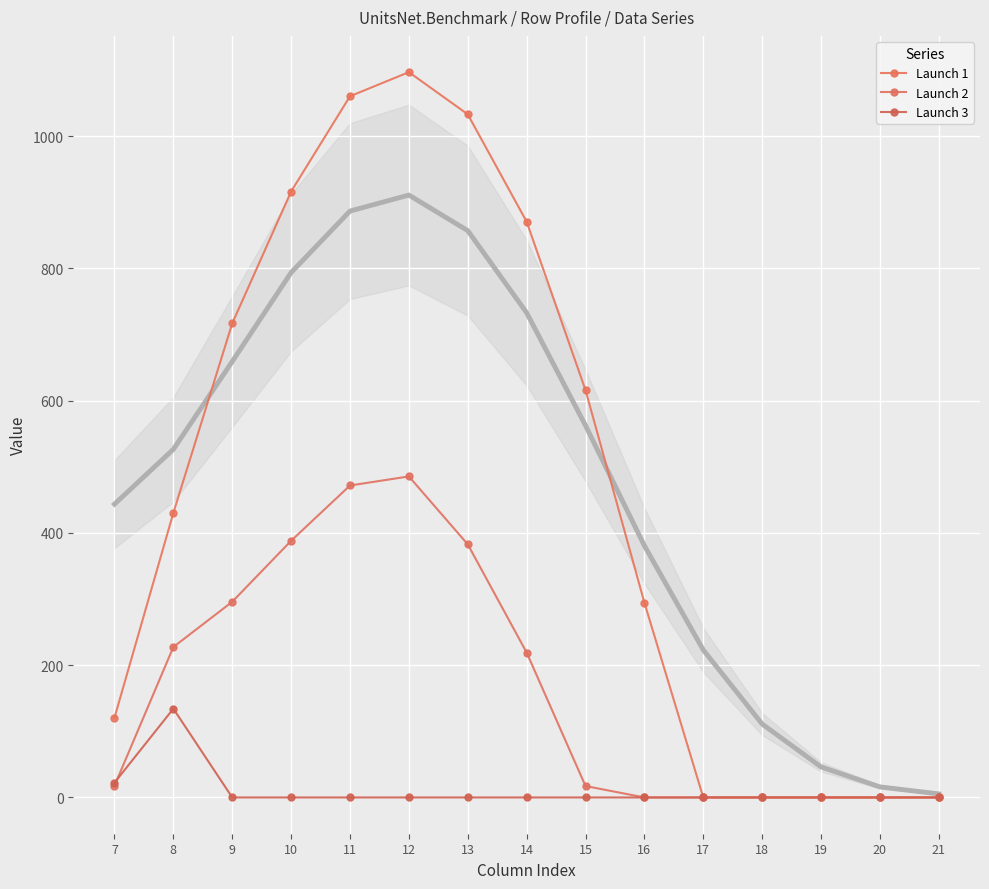

Between 8 and 18, which series saw the biggest shift?

Launch 1